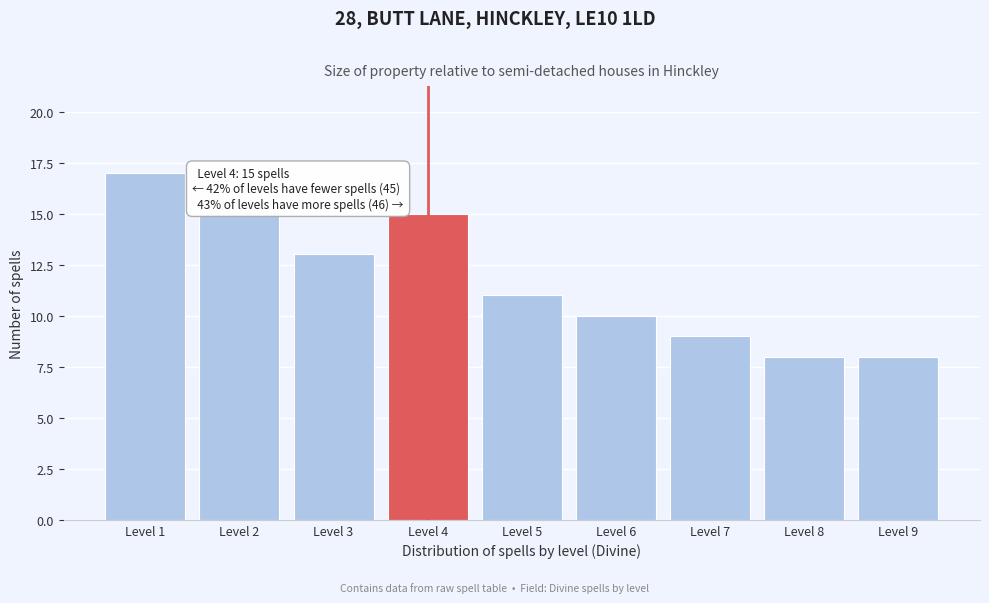

Reading left to right, list all the values displayed in this chart.

17	15	13	15	11	10	9	8	8